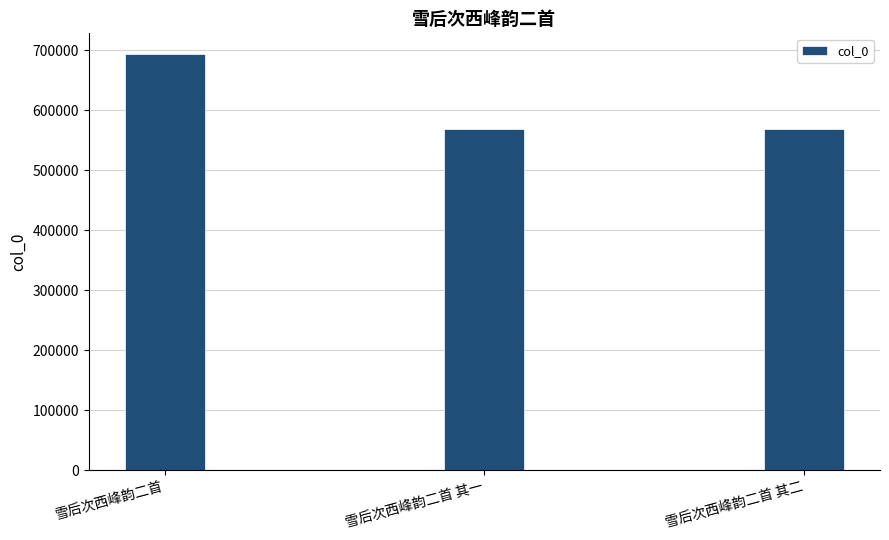

What is the value of the 3rd bar from the left?

568598